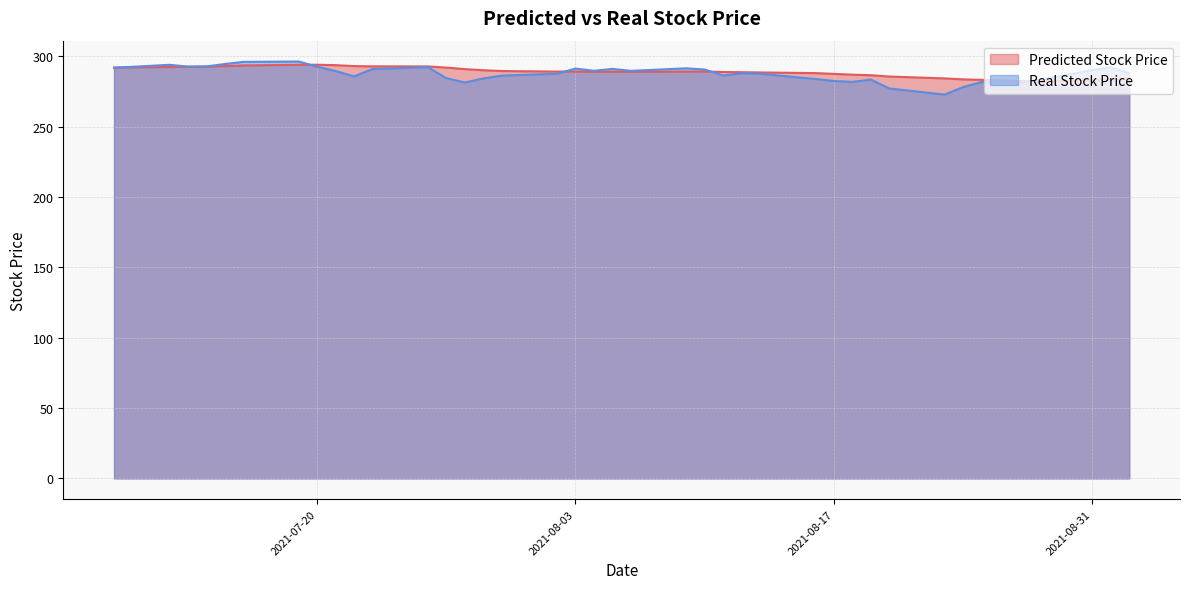

What is the smallest value displayed?

272.9